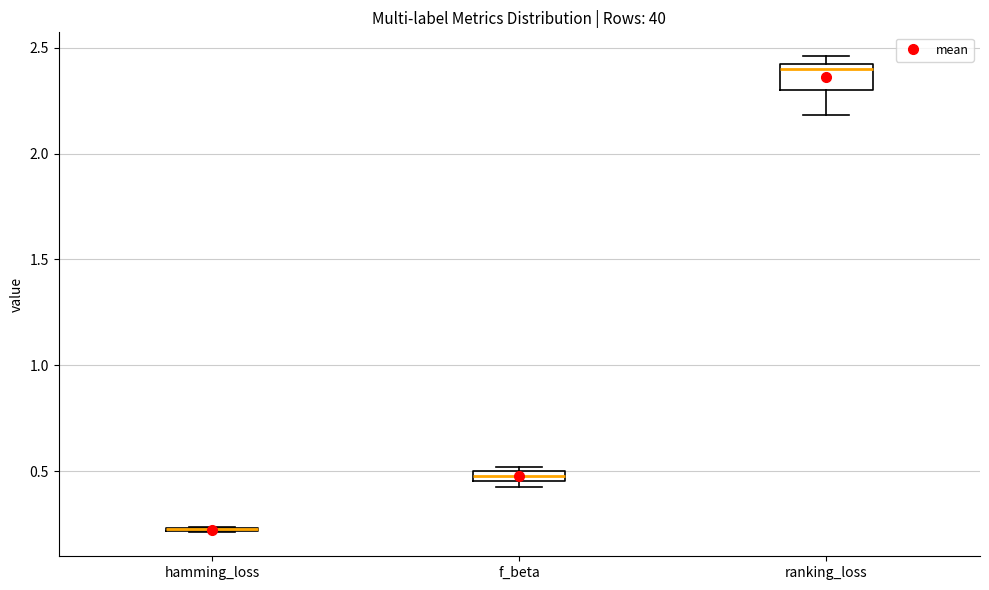

Which box is the tallest, from its lower edge to its upper edge?

ranking_loss